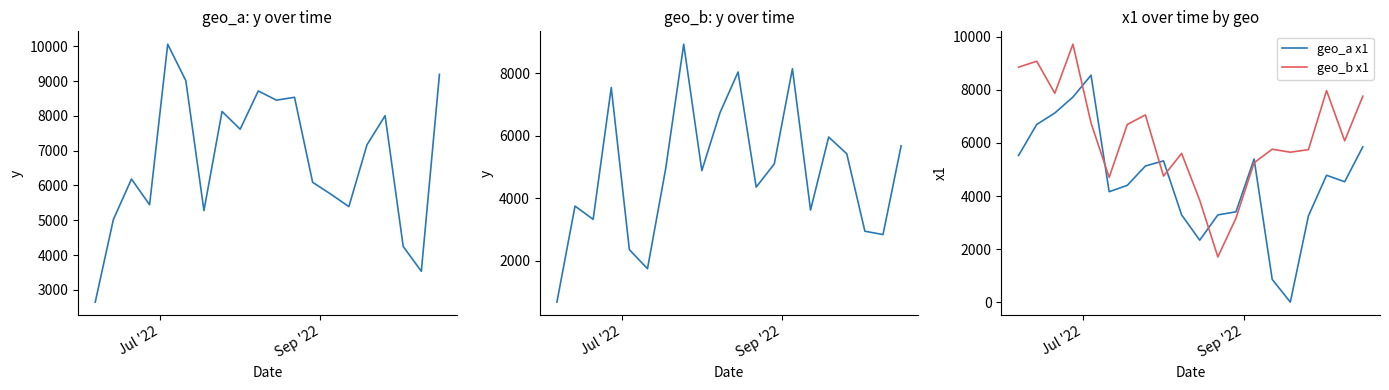

Count the number of data series in this chart.

4